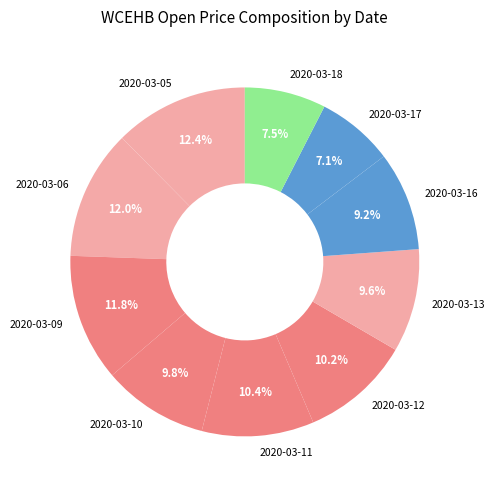

Between 2020-03-13 and 2020-03-18, which is larger?

2020-03-13